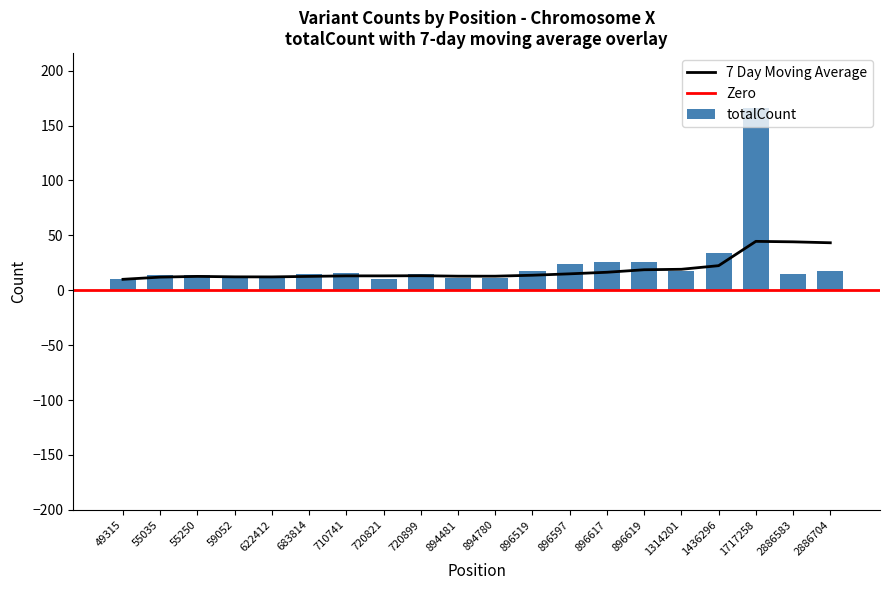

At how many categories does at least one series exceed 83?

1